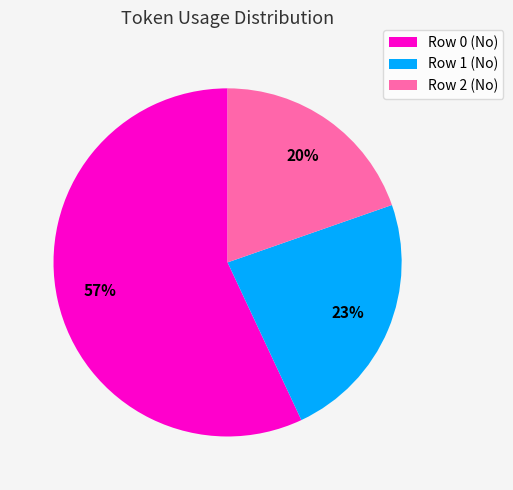

Between Row 0 and Row 2, which is larger?

Row 0